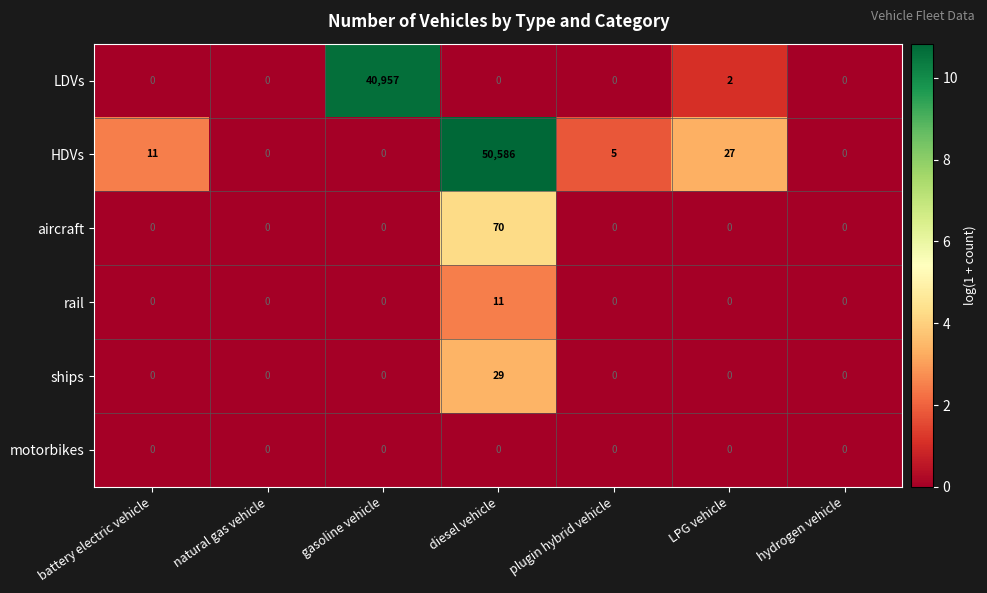

True or false: ships has a value of 29 at diesel vehicle.

True